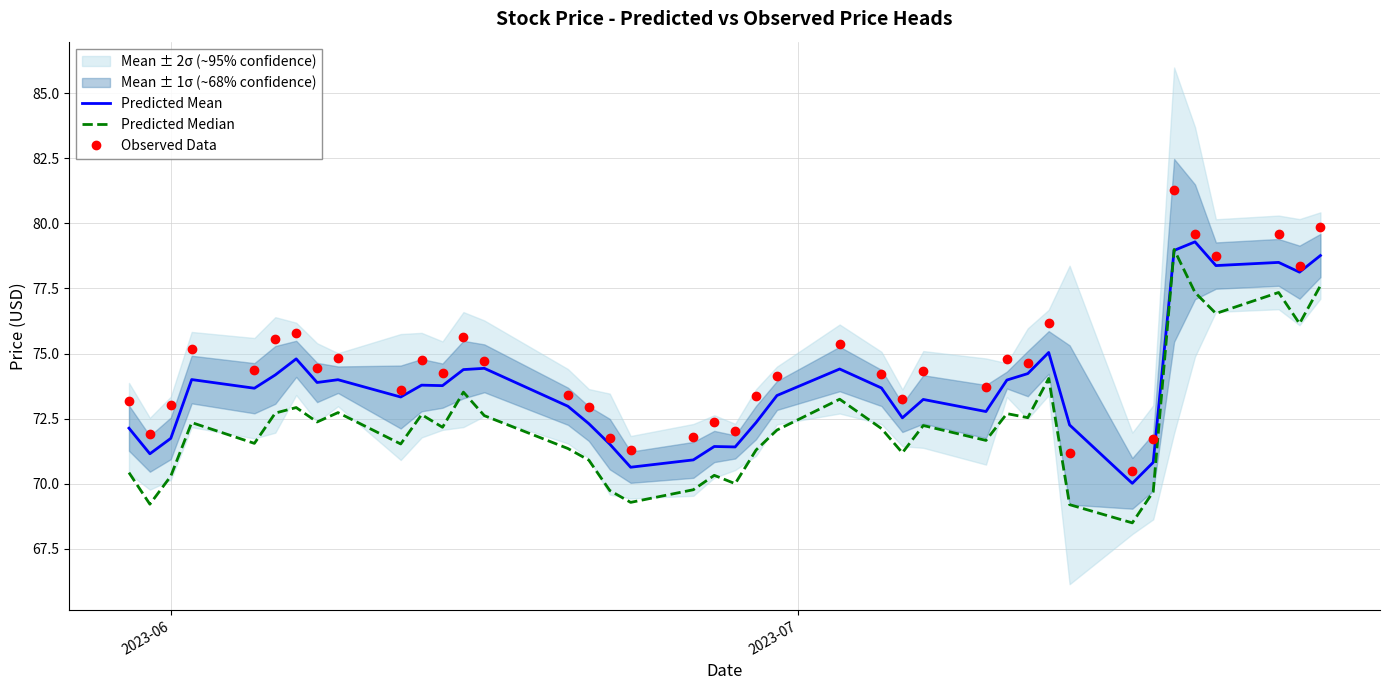

What is the lowest value of the Predicted Mean series?

70.0